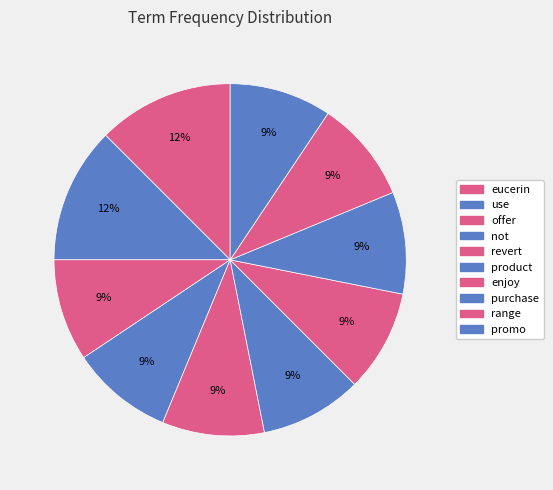

Which category has the smallest portion of the pie?

offer